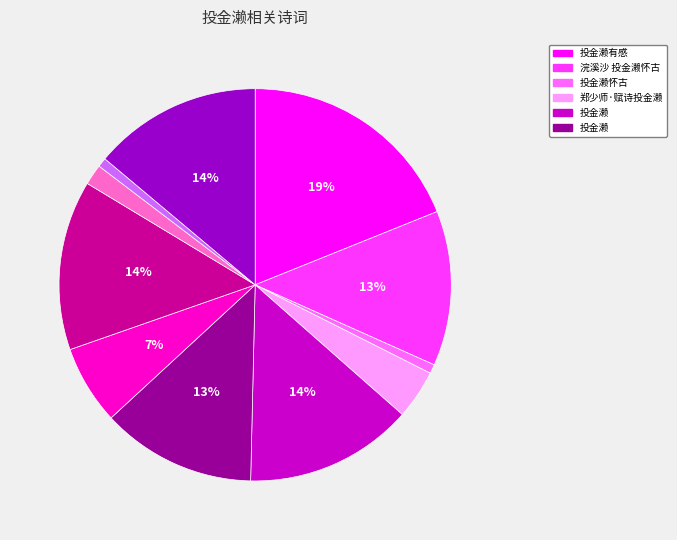

Is there a majority slice in this chart?

No